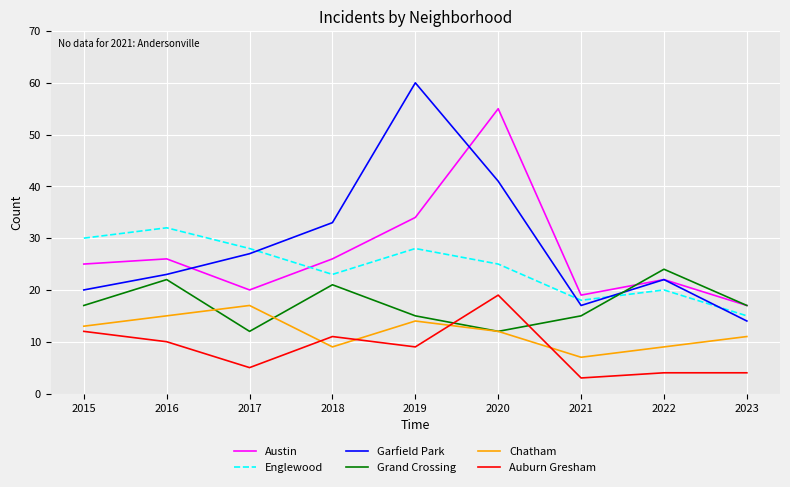

Is the value of Grand Crossing at 2019 greater than the value of Chatham at 2019?

Yes